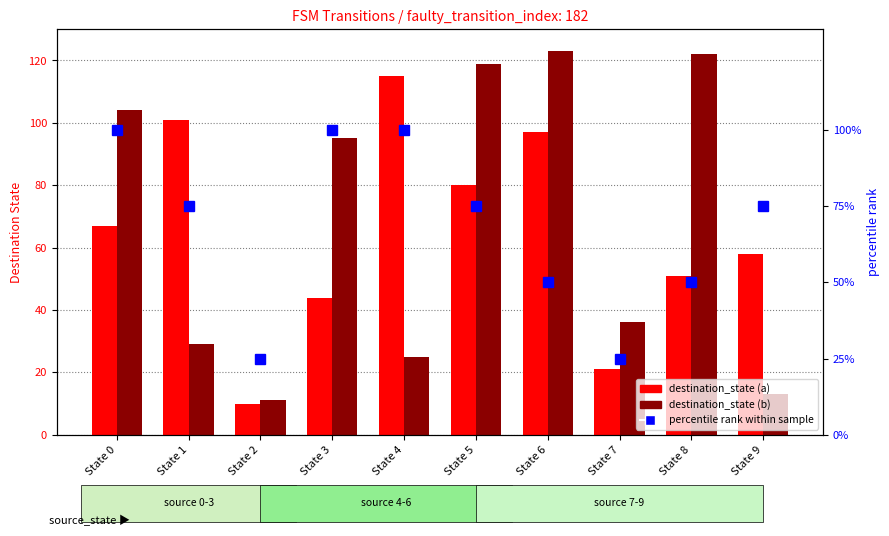

Rank the categories by percentile rank within sample value from lowest to highest.

State 2, State 7, State 6, State 8, State 1, State 5, State 9, State 0, State 3, State 4